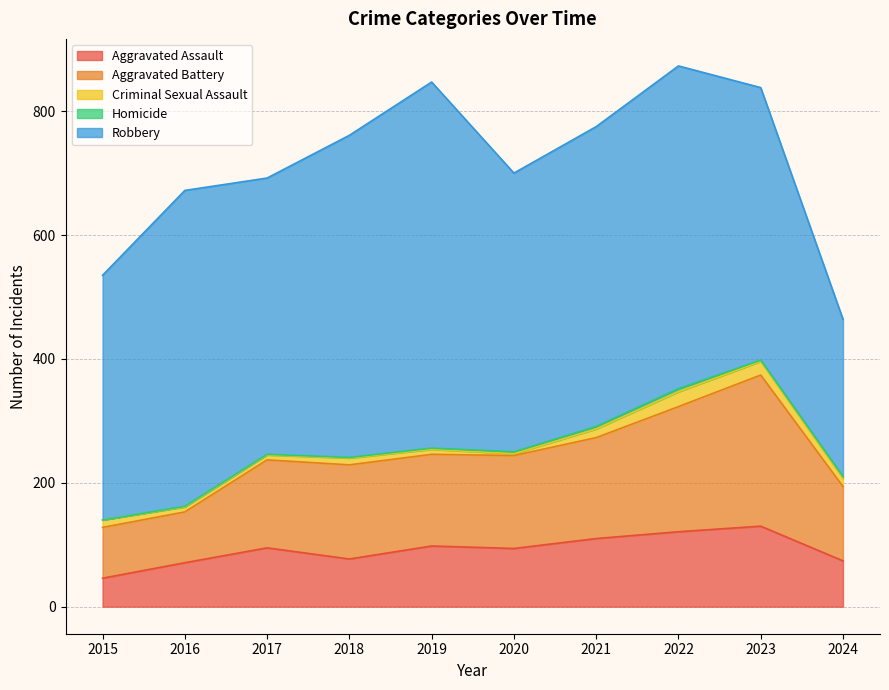

At which label does Aggravated Assault reach its peak?

2023